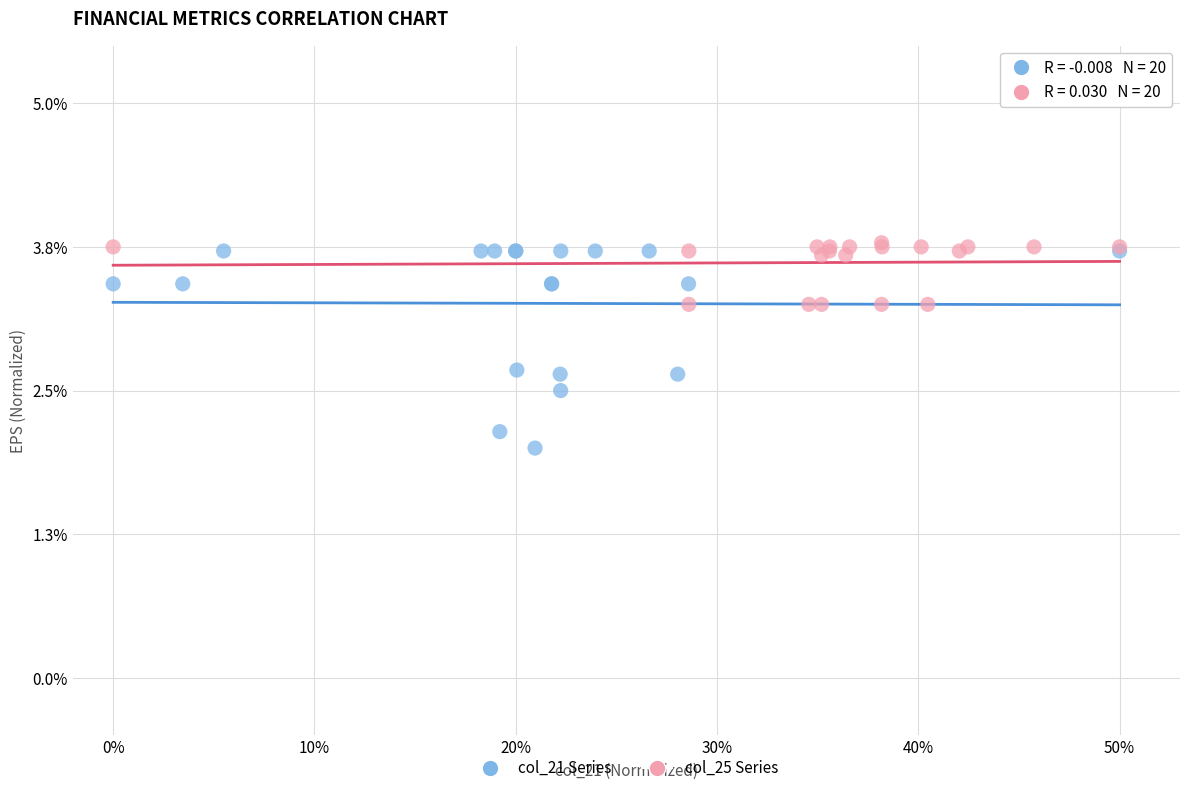

Which series reaches the maximum Y coordinate?

col_25 Series